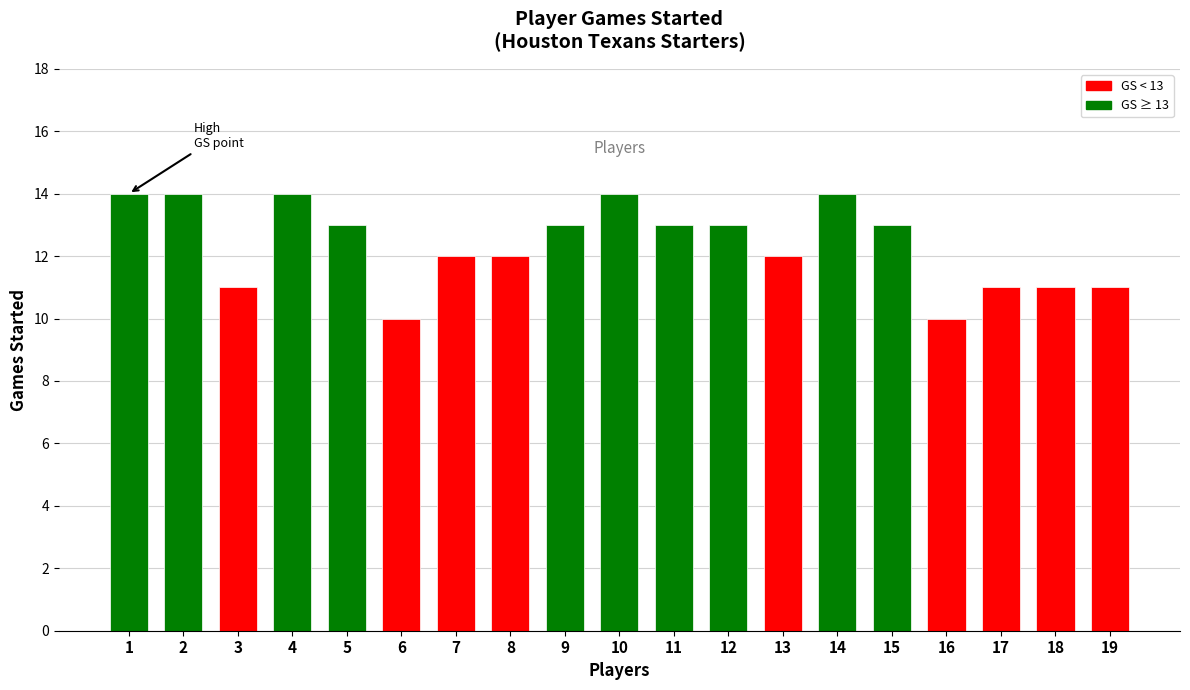

What value does the data have at 18?

11